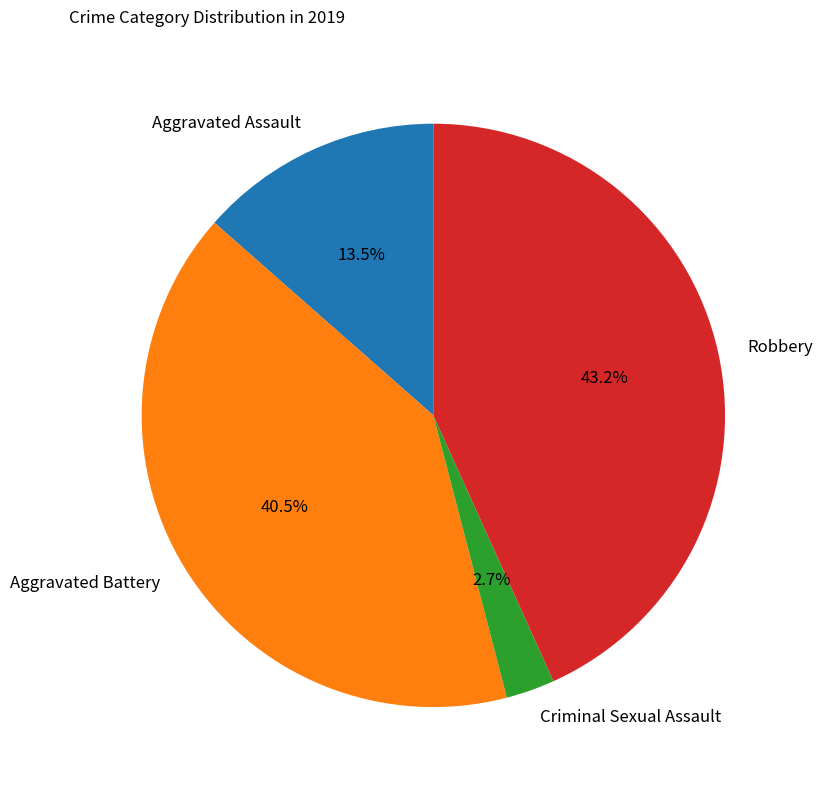

To the nearest percent, what is the combined percentage of Aggravated Assault and Aggravated Battery?

54%